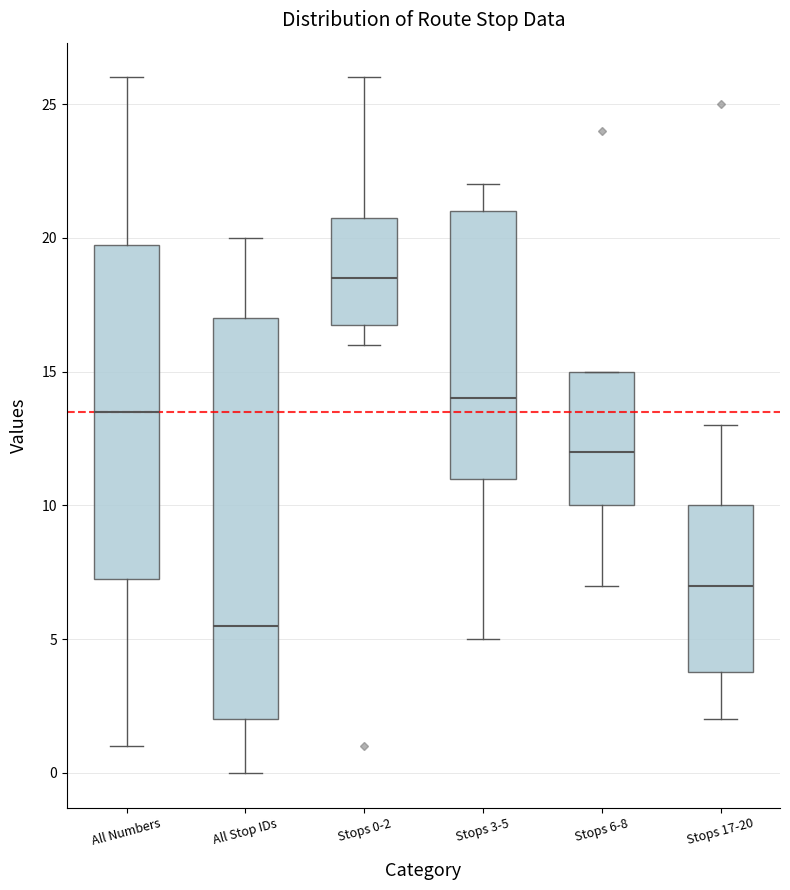

Reading left to right, transcribe this box plot: for each box, give where its median line is, the range the box spans, and where its two whiskers end, as read against the y-axis. The values are not printed on the chart, so give them approximately, as read against the axis.

All Numbers: median 13.5, box 7.5 to 20.0, whiskers 1.0 to 26.0
All Stop IDs: median 5.5, box 2.0 to 17.0, whiskers 0.0 to 20.0
Stops 0-2: median 18.5, box 17.0 to 21.0, whiskers 16.0 to 26.0
Stops 3-5: median 14.0, box 11.0 to 21.0, whiskers 5.0 to 22.0
Stops 6-8: median 12.0, box 10.0 to 15.0, whiskers 7.0 to 15.0
Stops 17-20: median 7.0, box 4.0 to 10.0, whiskers 2.0 to 13.0